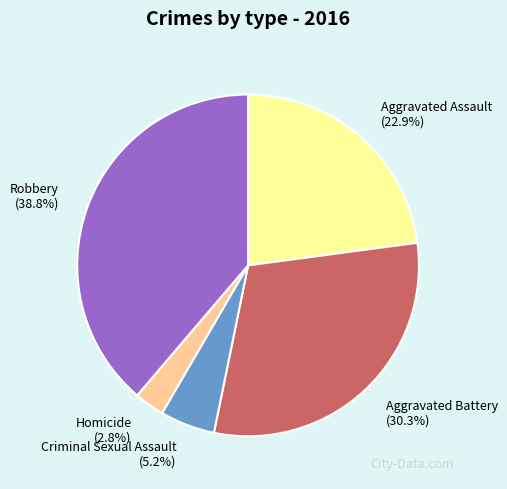

To the nearest percent, what portion does Aggravated Assault represent?

23%